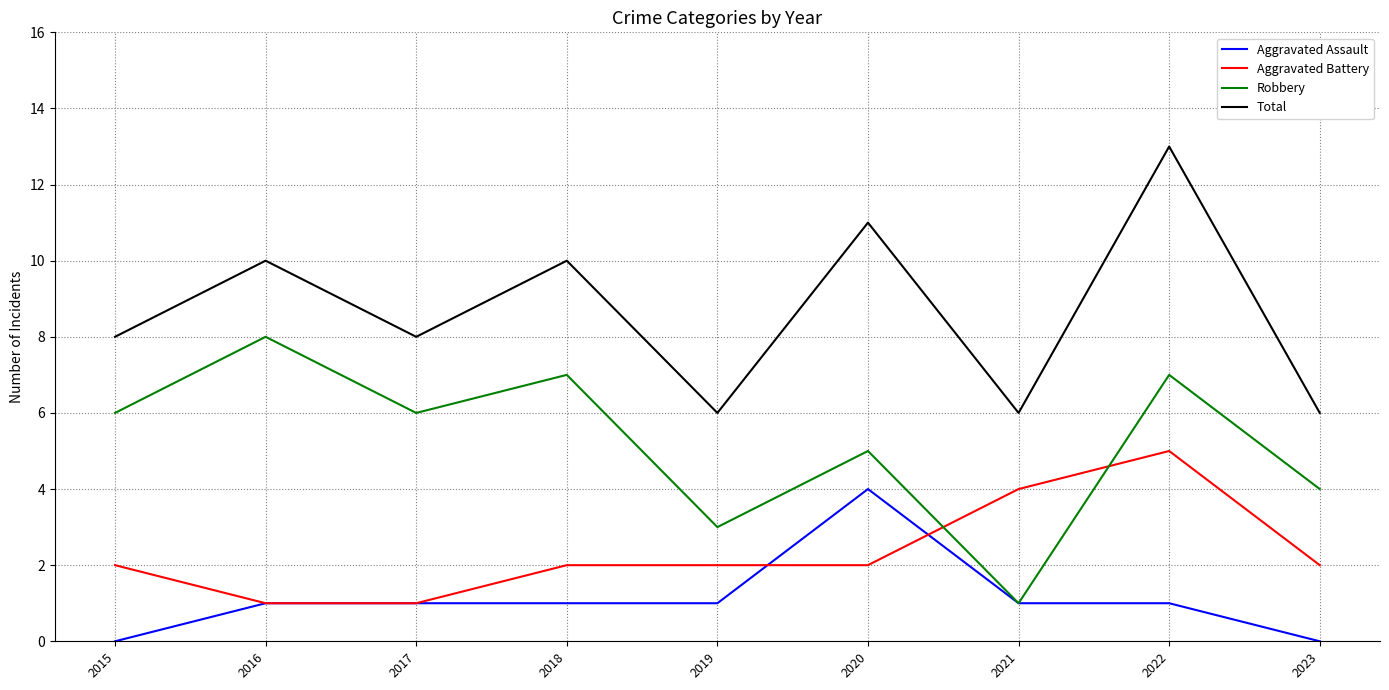

Which category has the highest value in the Total series?

2022